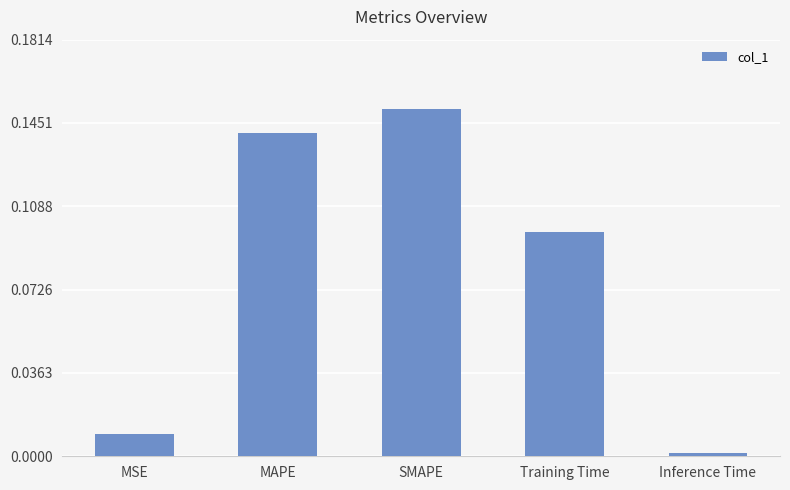

Count the number of data series in this chart.

1